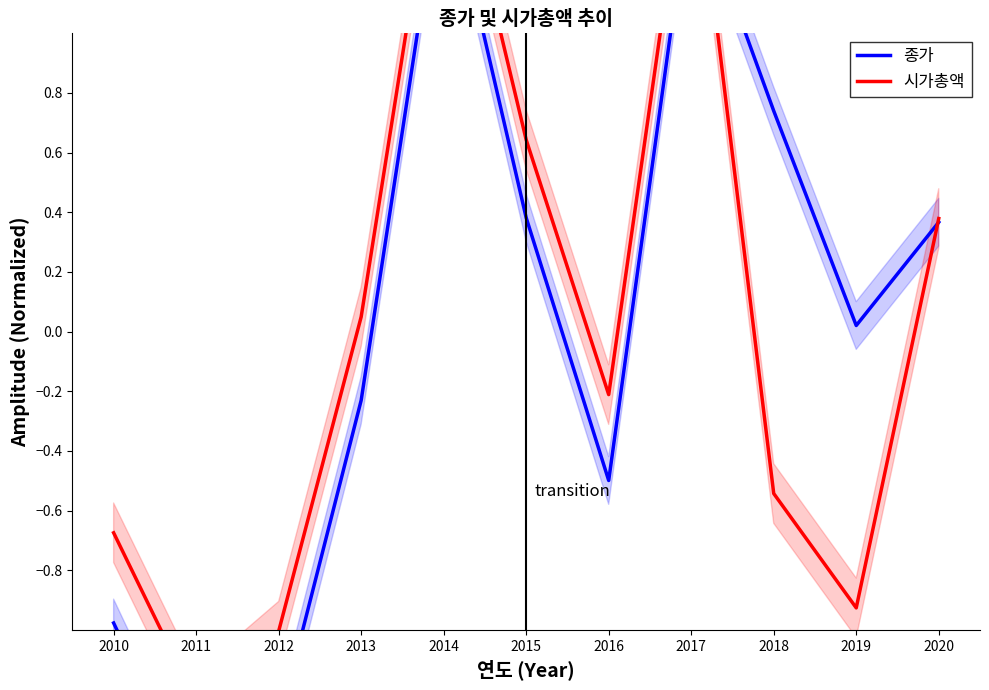

What are all the series names shown in the legend?

종가, 시가총액